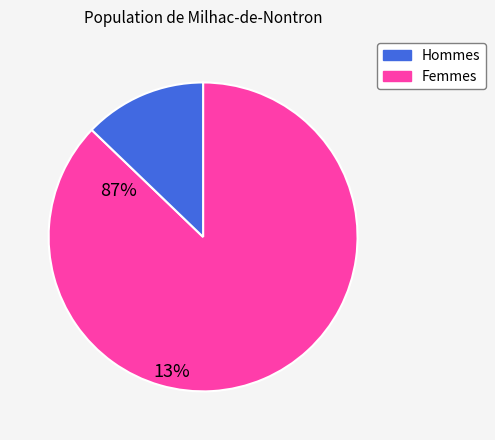

Is there a majority slice in this chart?

Yes